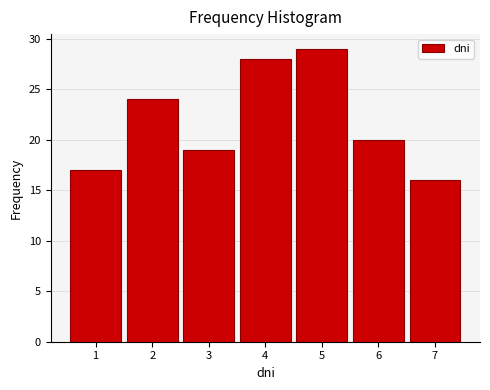

What is the height of the bar covering 2.5 to 3.5 on the x-axis? The values are not printed on the chart, so give them approximately, as read against the axis.

19